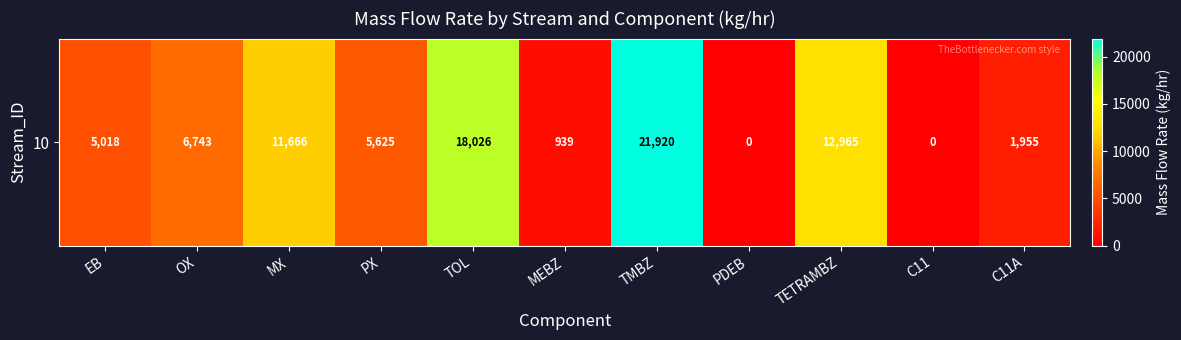

What value does the data have at TETRAMBZ?

12965.4